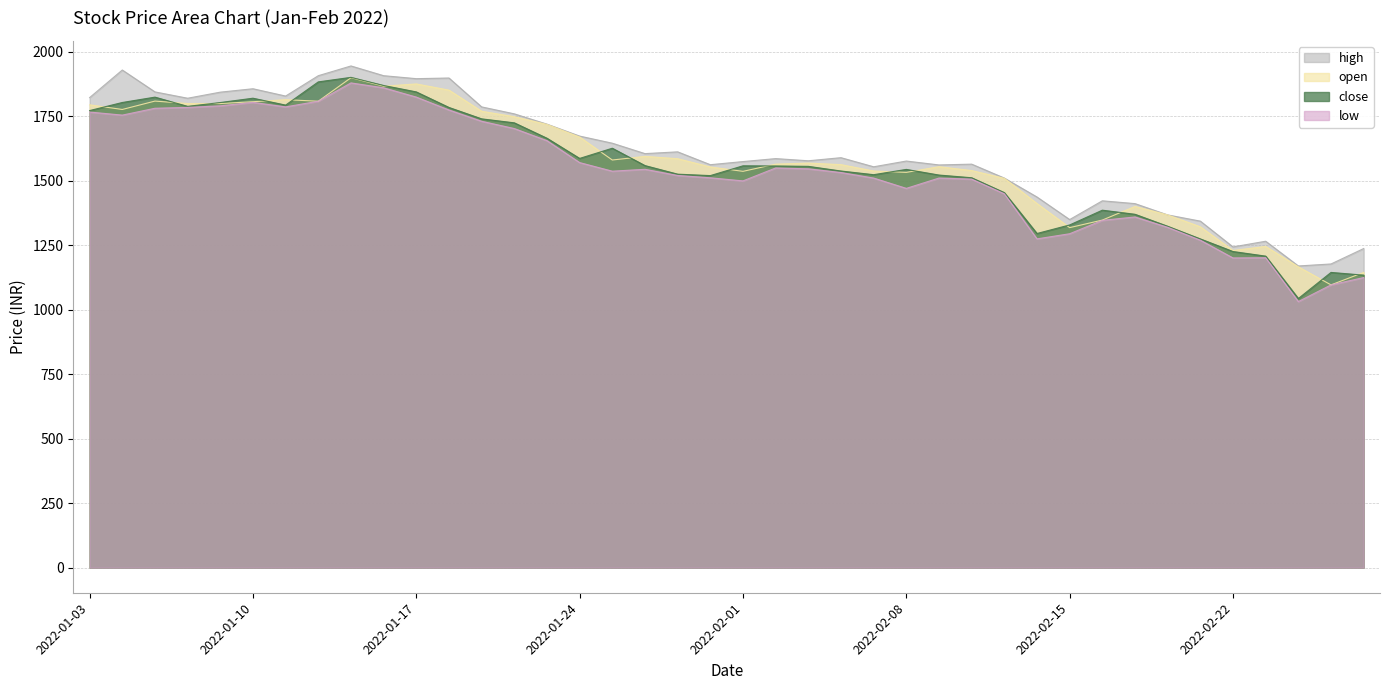

At which label does open reach its peak?

2022-01-13